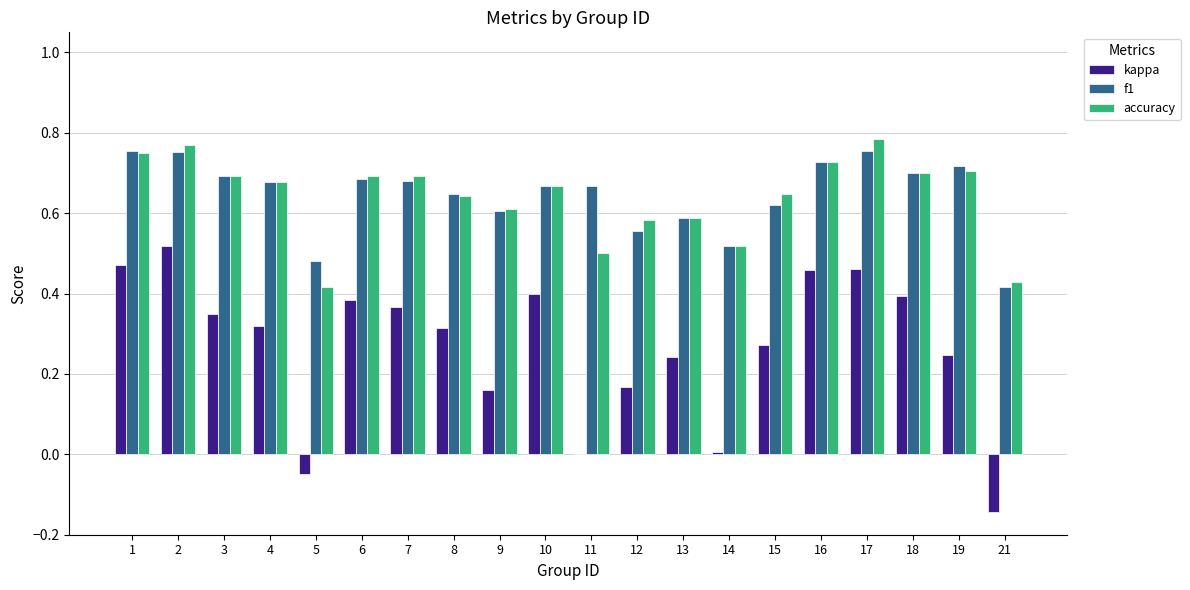

How many data points does each series have?

20